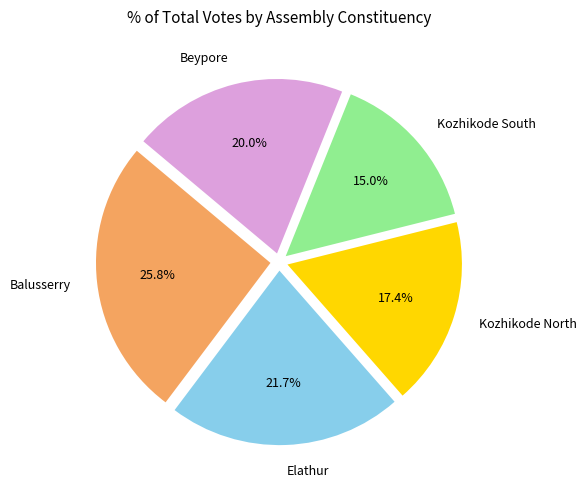

The Kozhikode North slice represents 17% of the pie. True or false?

True